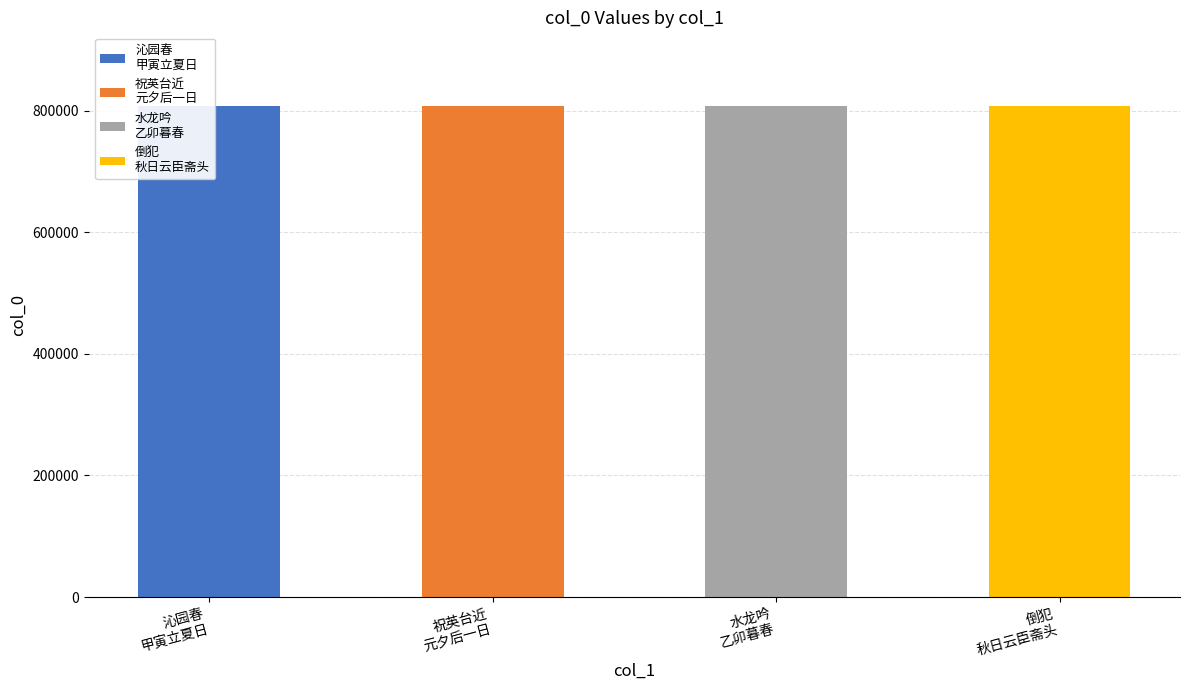

Rank the categories by value from highest to lowest.

沁园春 甲寅立夏日同万红友吴天石过云臣斋头赏牡丹作, 倒犯 秋日云臣斋头同大士展故友蒋瞻武遗墨感赋, 水龙吟 乙卯暮春云臣斋头看牡丹, 祝英台近 元夕后一日同雪持京少饮云臣斋头